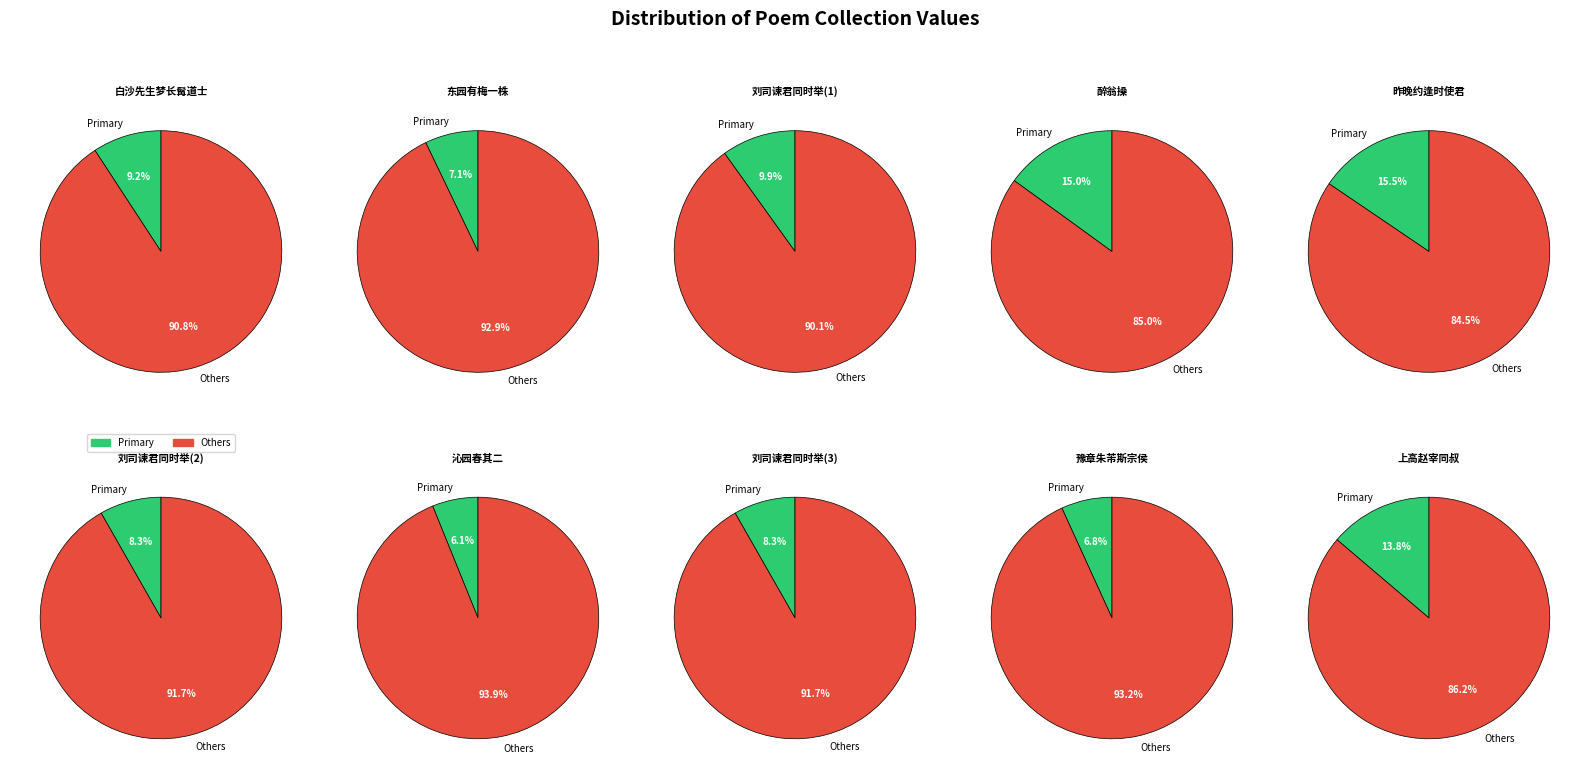

To the nearest percent, what is the average slice percentage?

10%